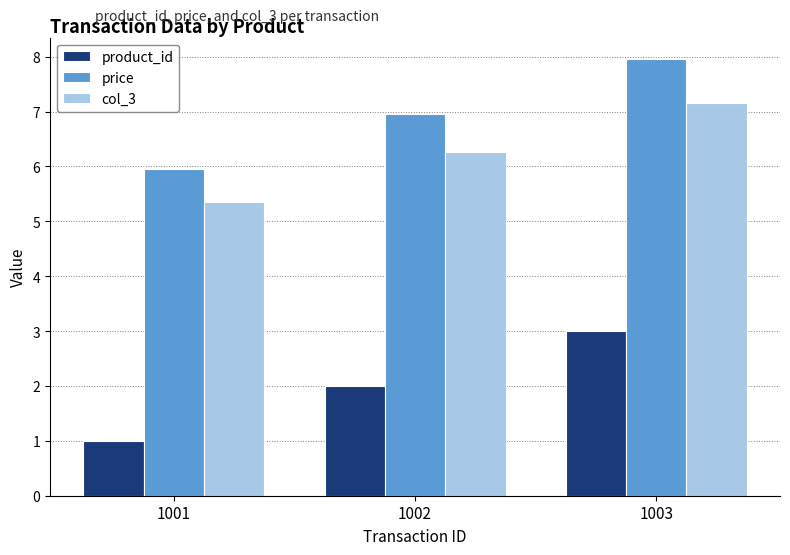

What is the minimum value for col_3?

5.4